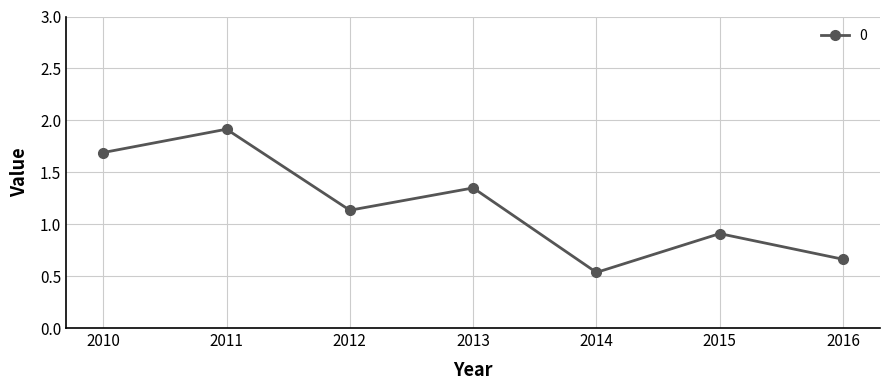

Between 2011 and 2012, which is larger?

2011